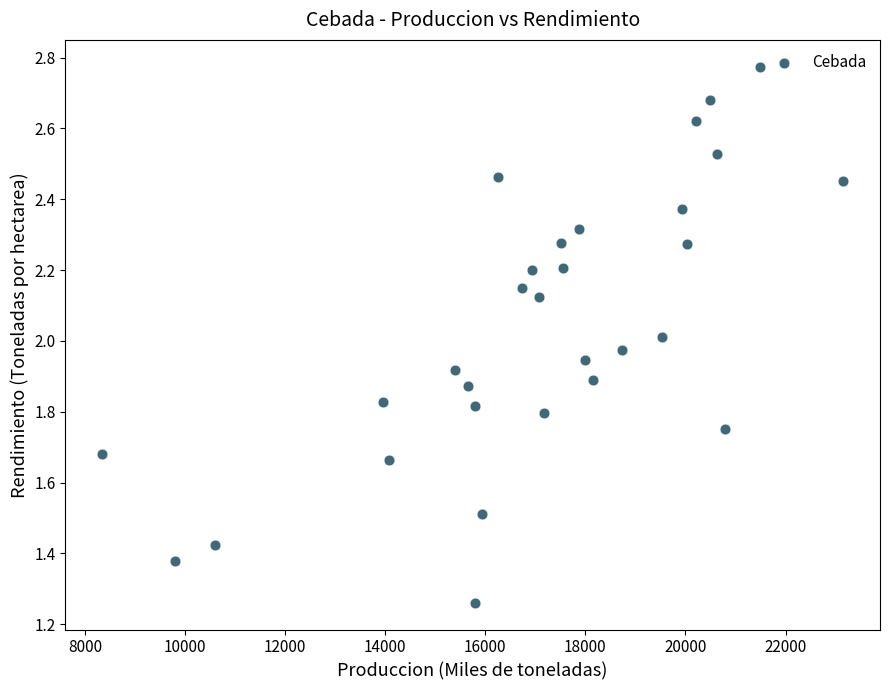

What is the range of X values (max minus min)?

14798.0